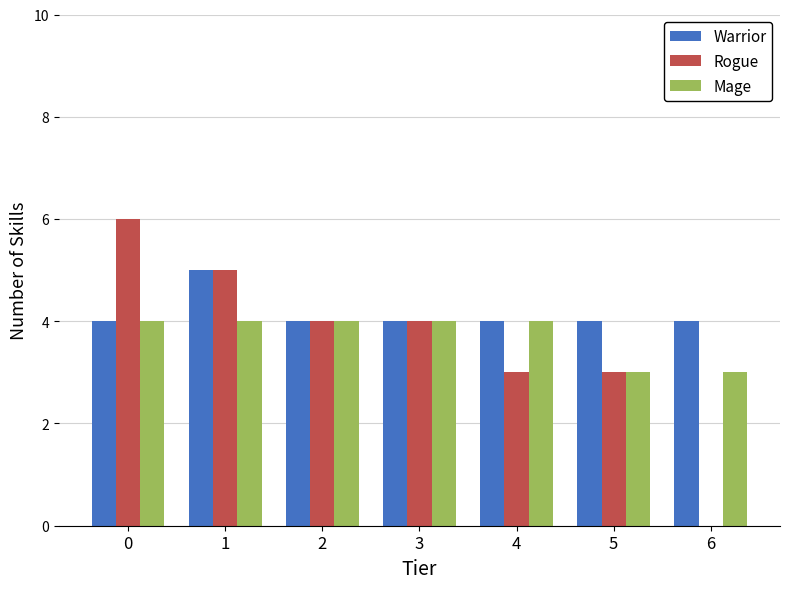

How many Mage values are between 3 and 4?

7